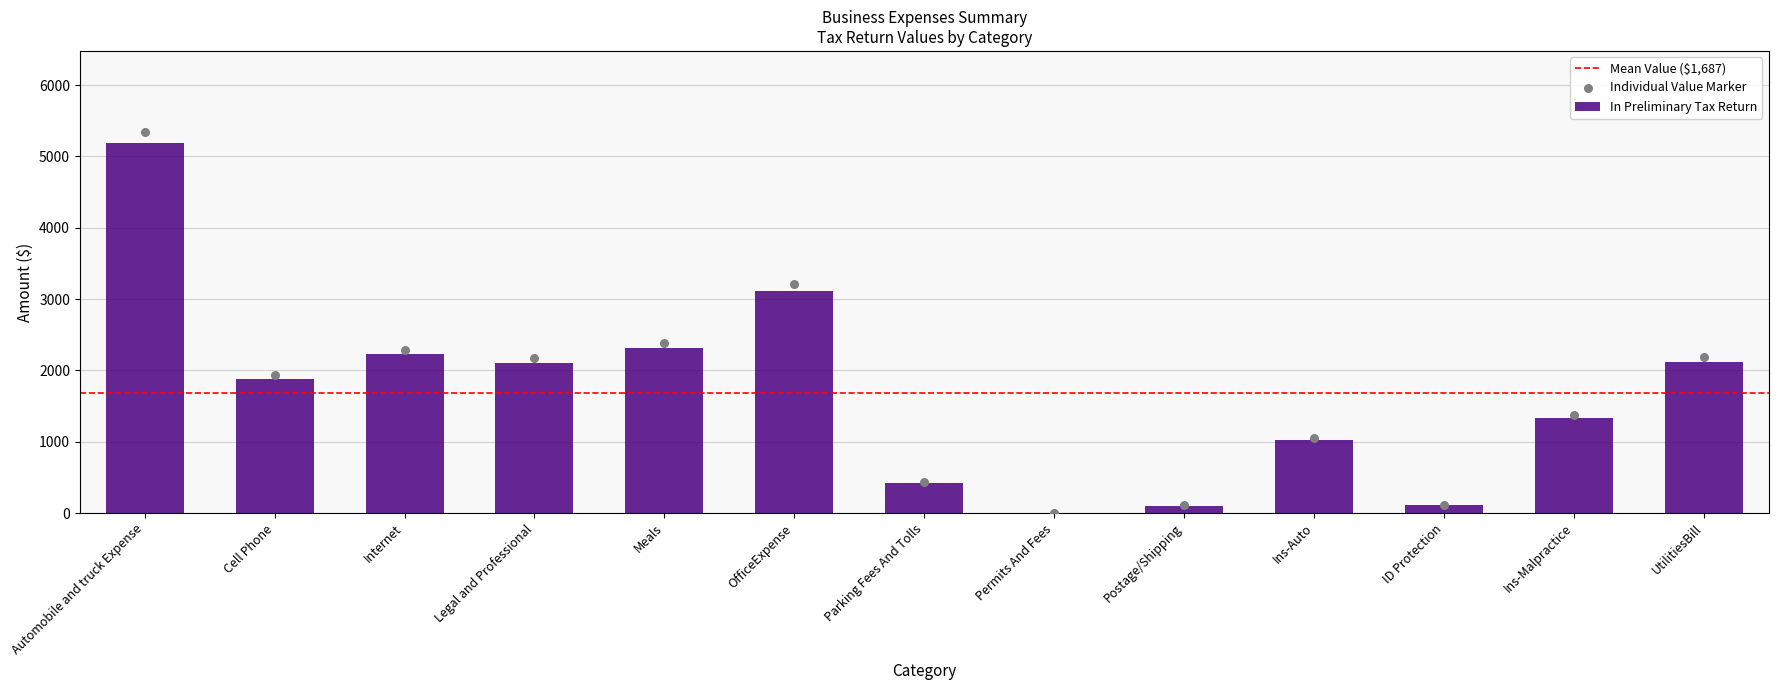

Which has a higher value, Automobile and truck Expense or Permits And Fees?

Automobile and truck Expense